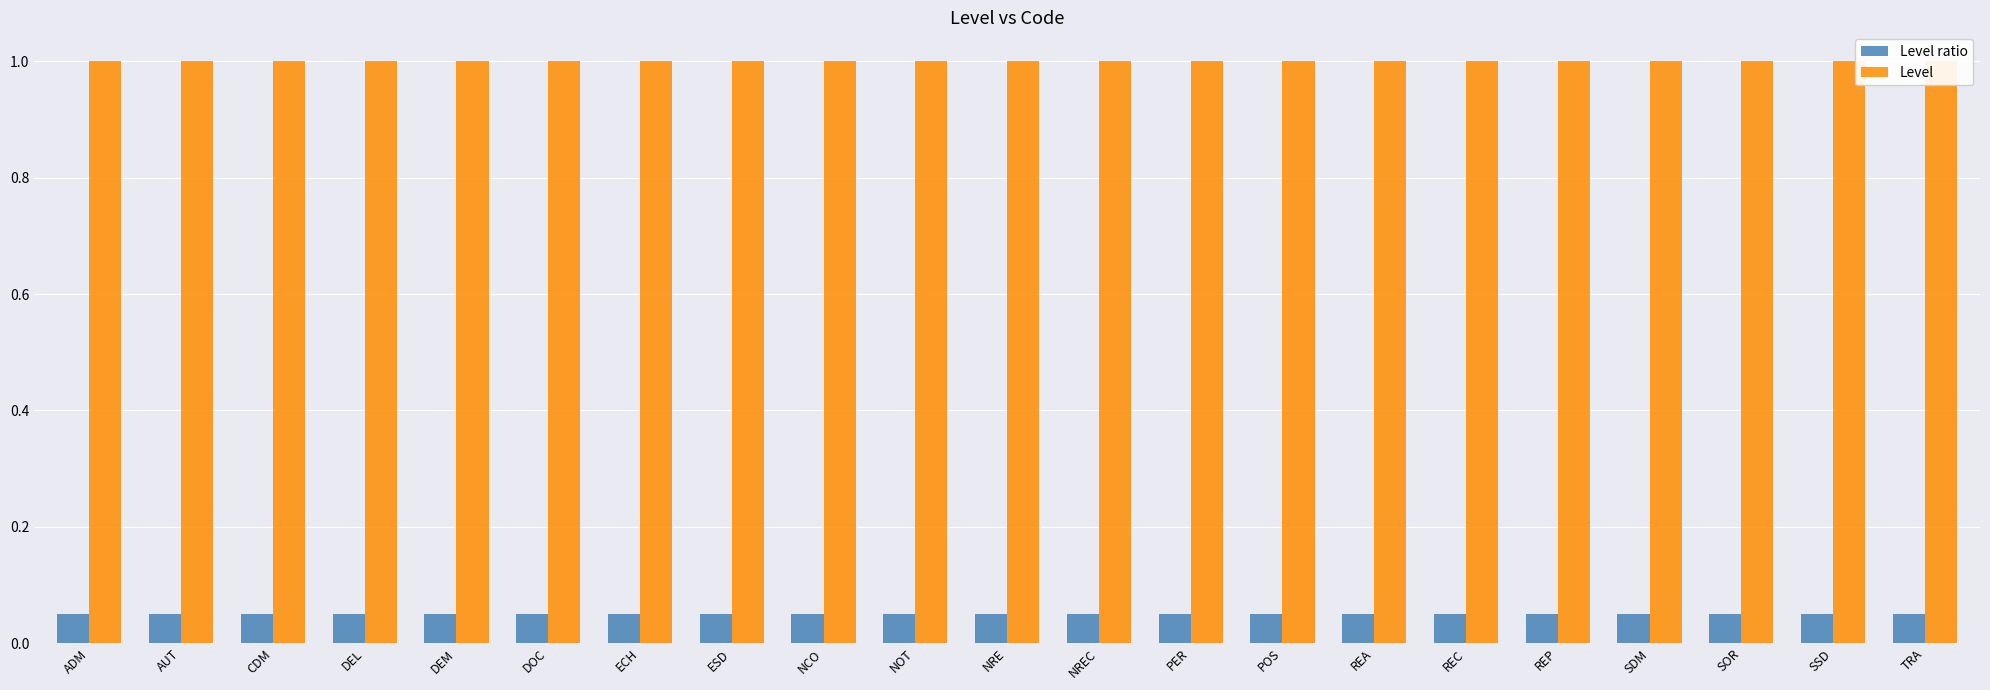

What is the lowest value of the Level series?

1.0